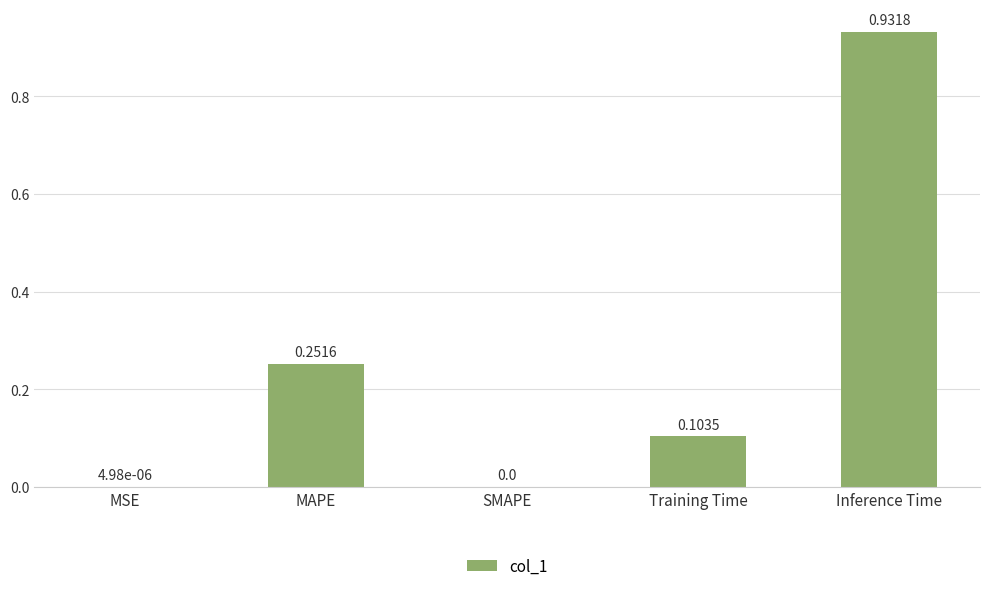

What is the change in value from Training Time to Inference Time?

+0.8